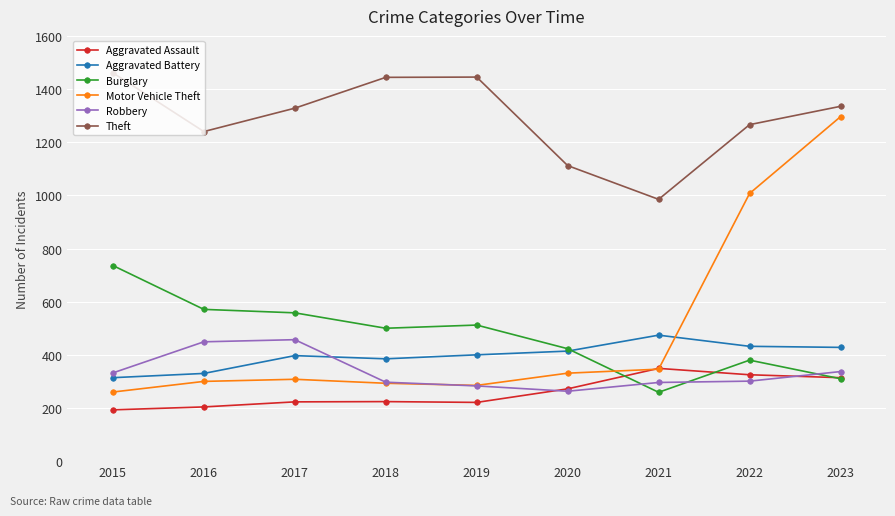

What is the greatest value displayed?

1461